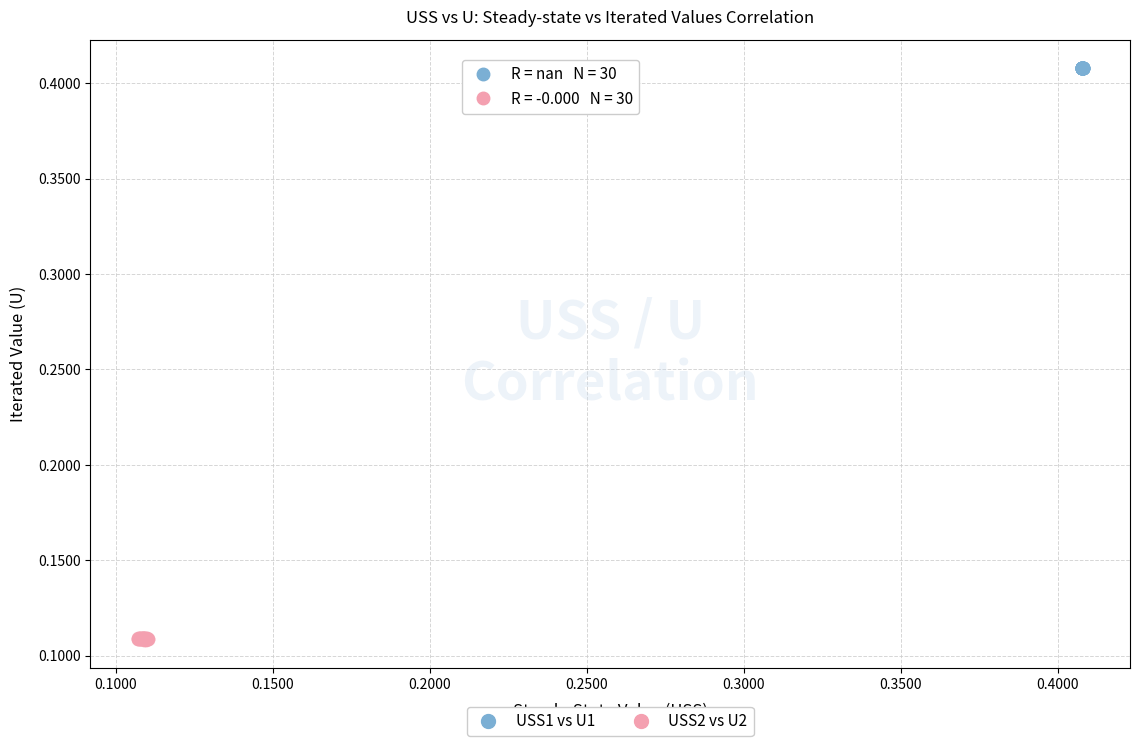

Which series has the widest spread of Y values?

USS2 vs U2